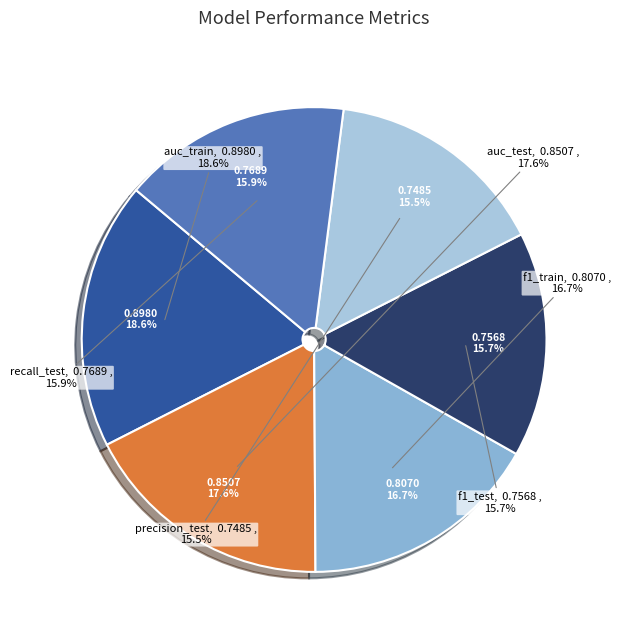

What is the change in value from auc_test to recall_test?

-0.1